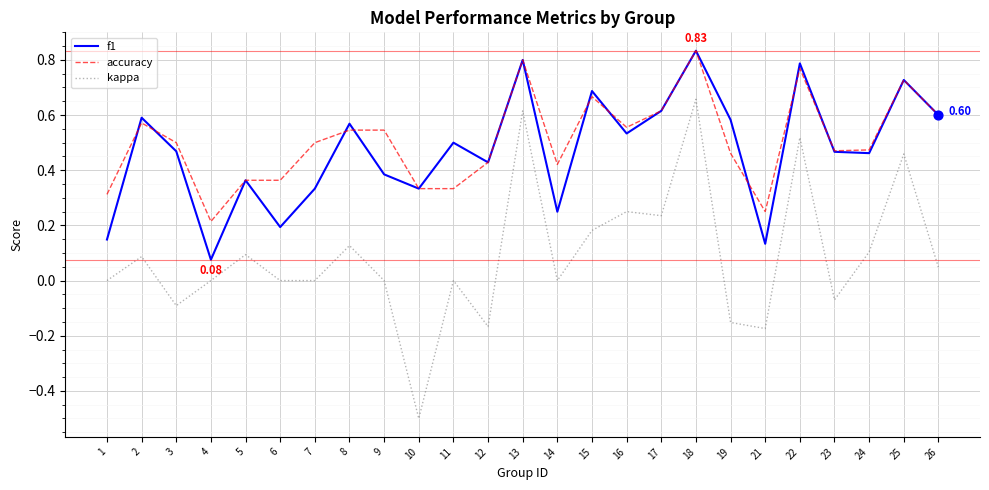

Is the value of accuracy at 7 greater than the value of f1 at 2?

No